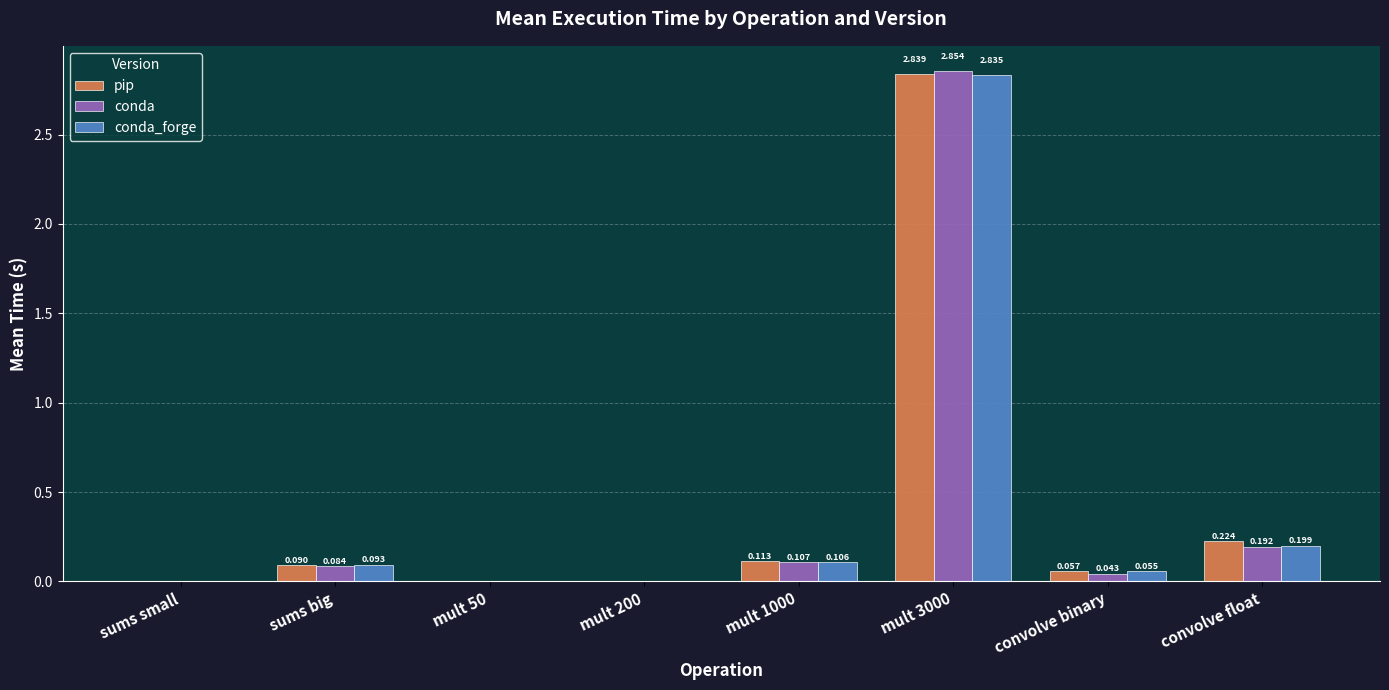

Which series has the widest spread of values?

conda